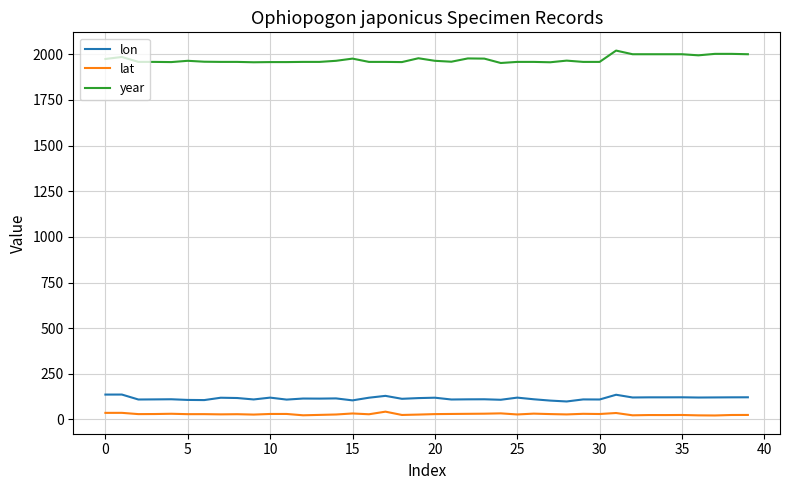

What are all the series names shown in the legend?

lon, lat, year